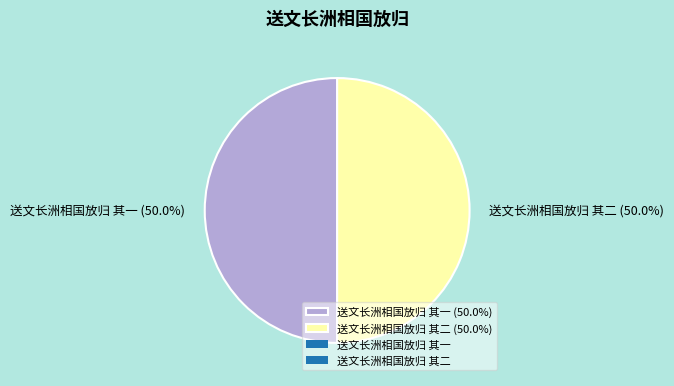

How many segments does this pie chart have?

2